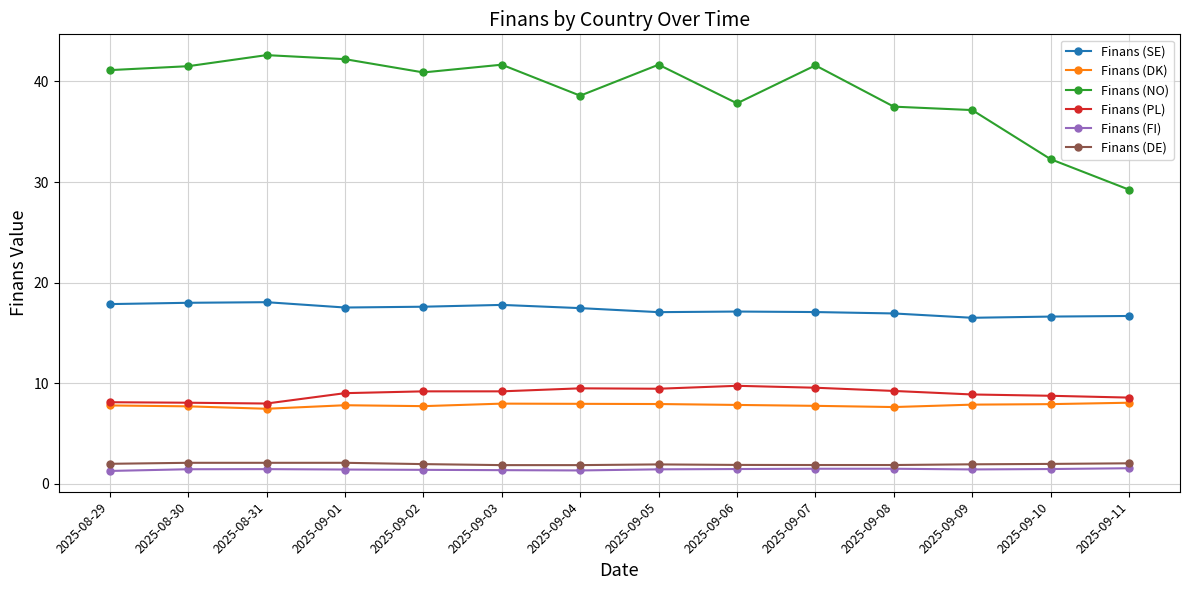

Rank the series by their maximum value, from lowest to highest.

Finans (FI), Finans (DE), Finans (DK), Finans (PL), Finans (SE), Finans (NO)